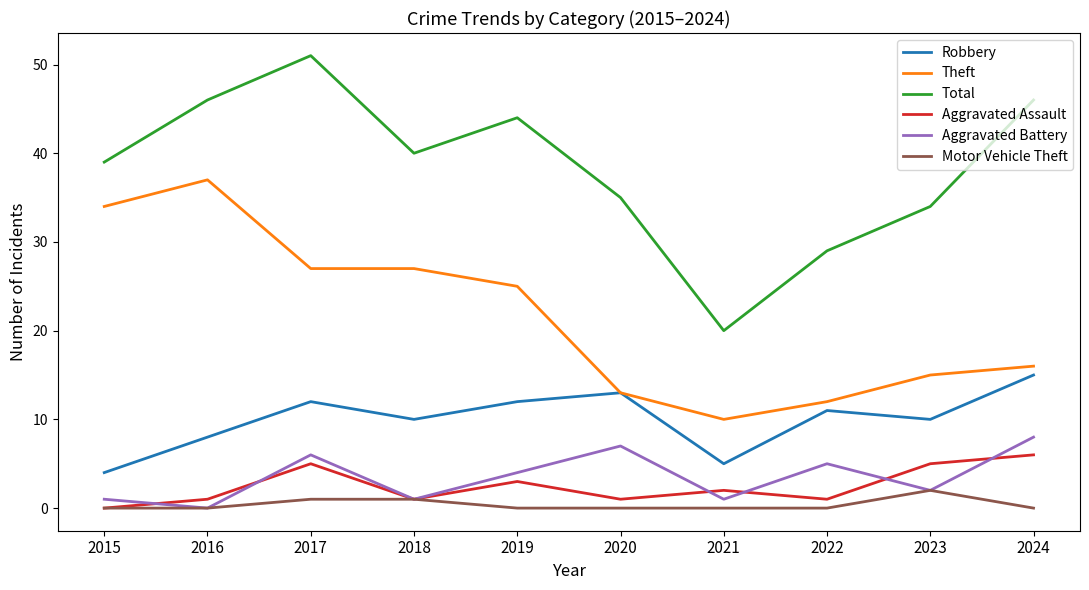

Rank the series at 2017 from highest to lowest value.

Total, Theft, Robbery, Aggravated Battery, Aggravated Assault, Motor Vehicle Theft